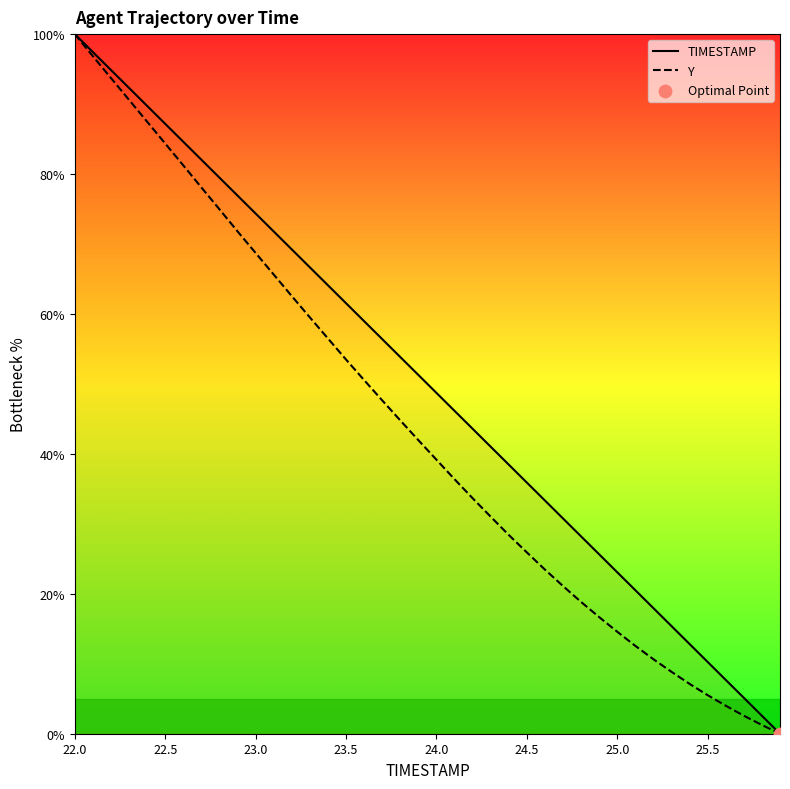

Which category has the highest value in the Y series?

22.0